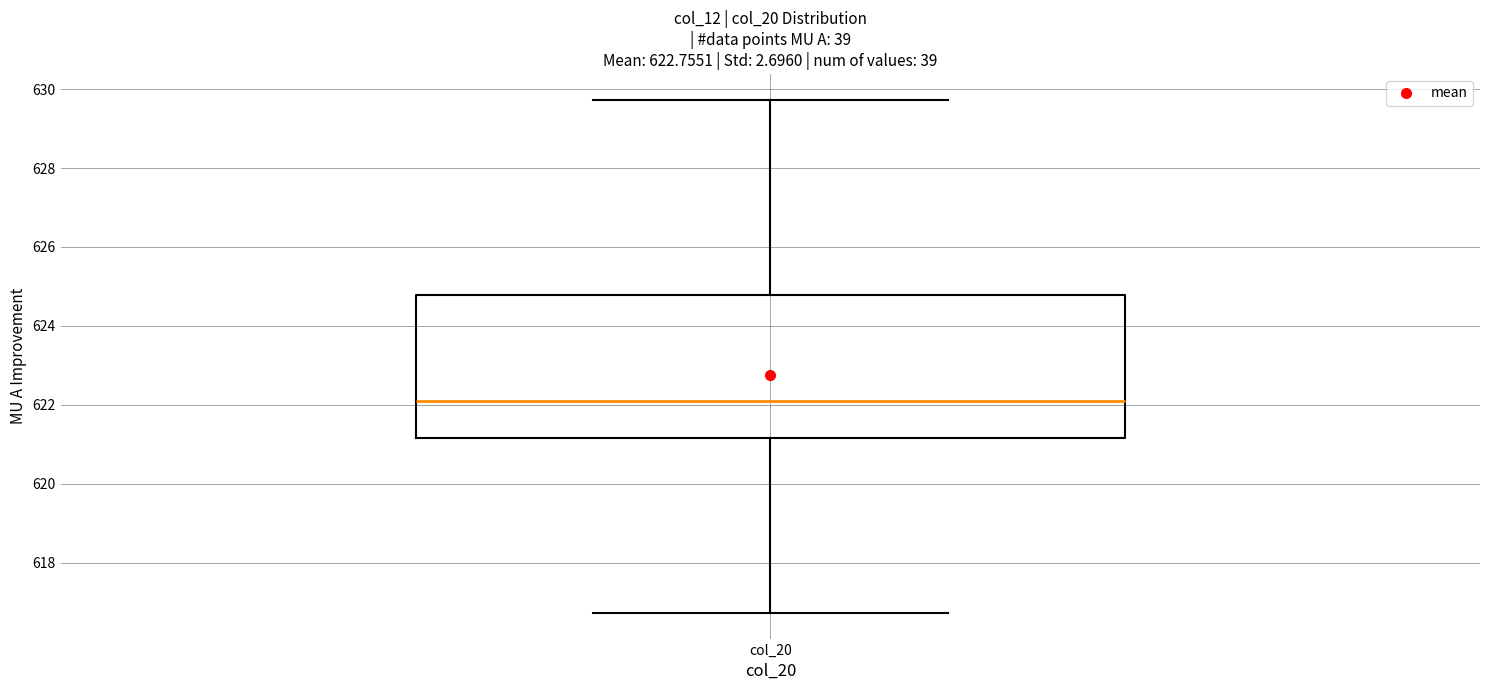

Transcribe this box plot: give where the median line is, the range the box spans, and where the two whiskers end, as read against the y-axis. The values are not printed on the chart, so give them approximately, as read against the axis.

median 622.0, box 621.2 to 624.8, whiskers 616.8 to 629.8